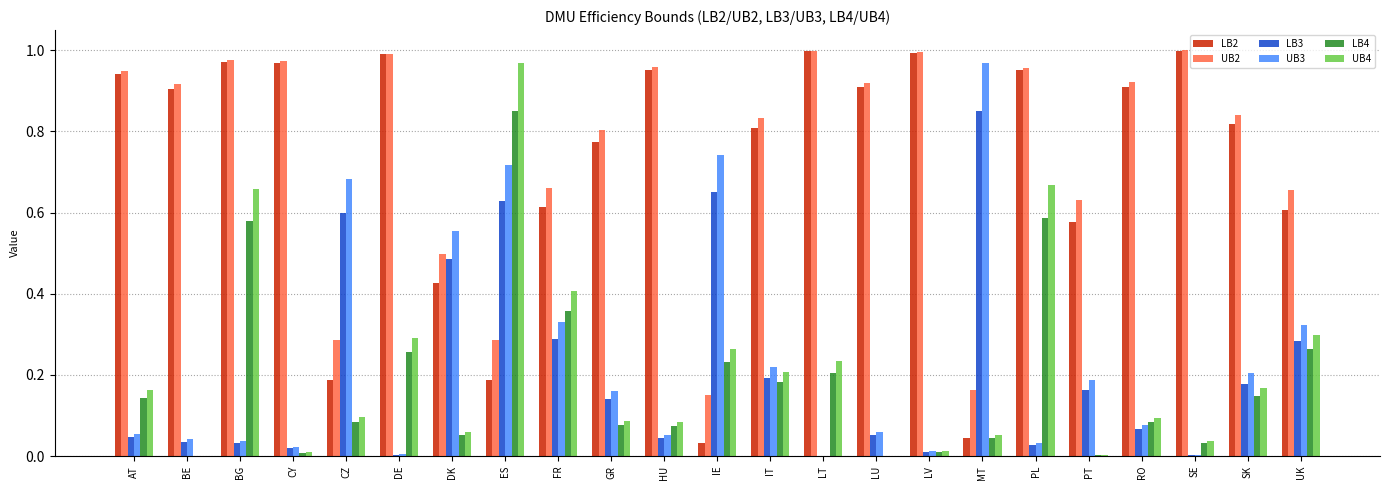

The value of UB2 at GR is 1.3. True or false?

False